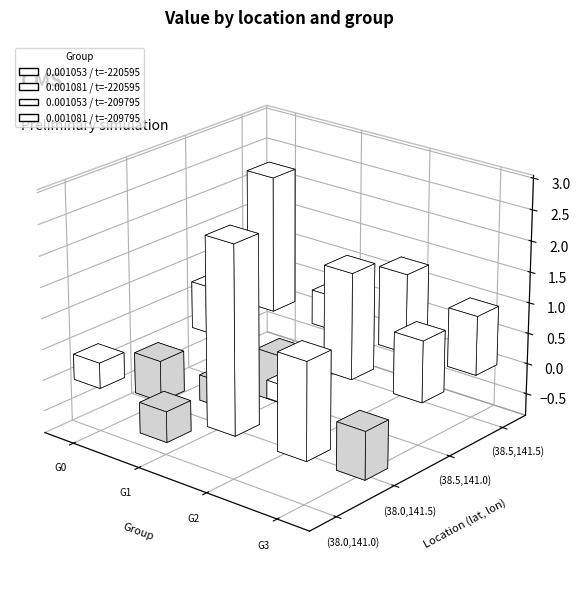

What is the sum of all 1 values?

-1.1